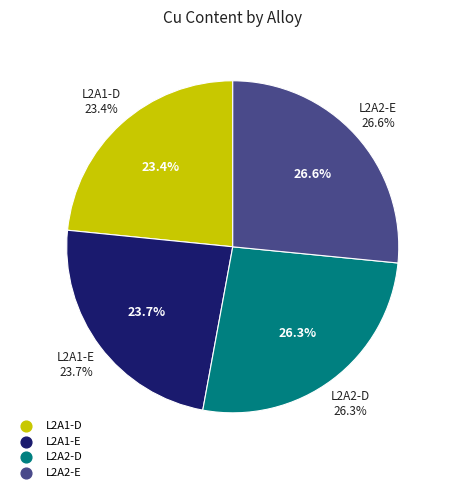

To the nearest percent, what is the average slice percentage?

25%